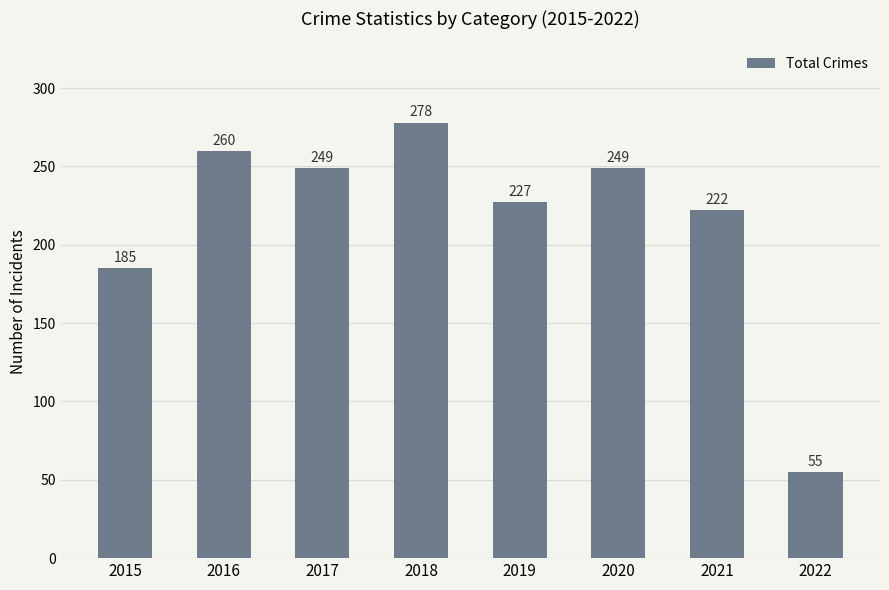

What is the change in value from 2016 to 2018?

+18